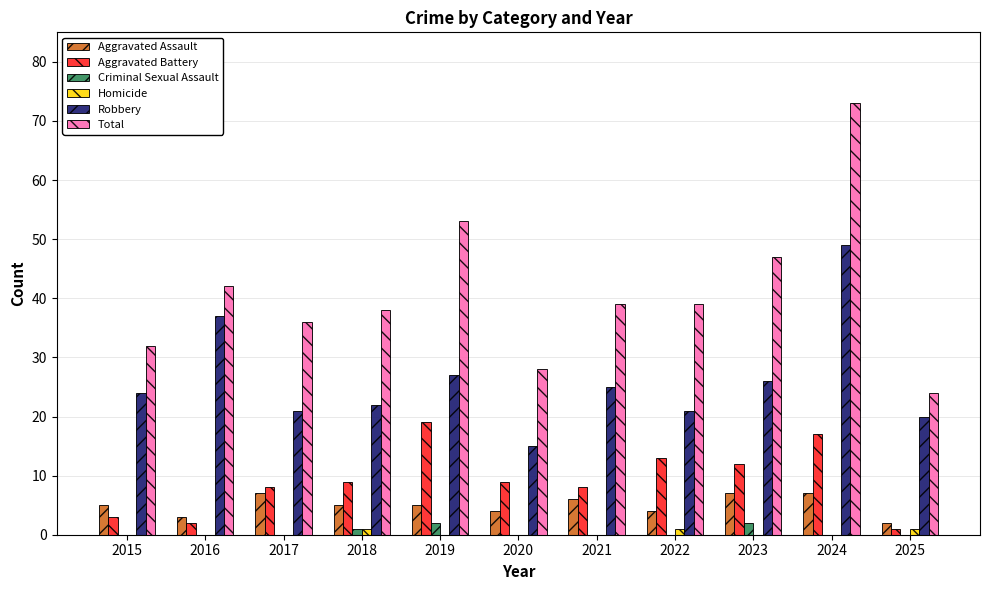

Reading right to left, what are all the values shown in this chart?

Aggravated Assault: 2	7	7	4	6	4	5	5	7	3	5
Aggravated Battery: 1	17	12	13	8	9	19	9	8	2	3
Criminal Sexual Assault: 0	0	2	0	0	0	2	1	0	0	0
Homicide: 1	0	0	1	0	0	0	1	0	0	0
Robbery: 20	49	26	21	25	15	27	22	21	37	24
Total: 24	73	47	39	39	28	53	38	36	42	32